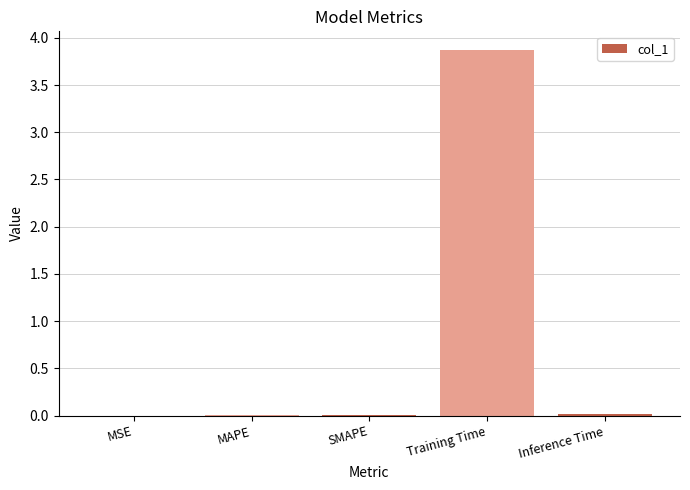

True or false: the data shows 0.0 at MSE.

True